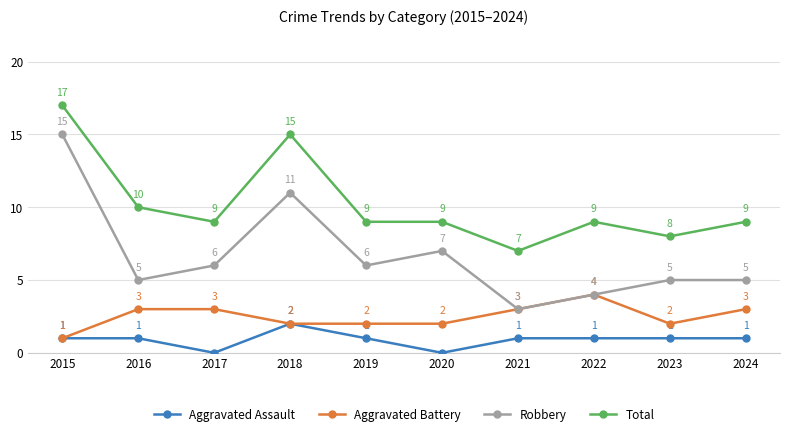

Which category has the highest value in the Total series?

2015